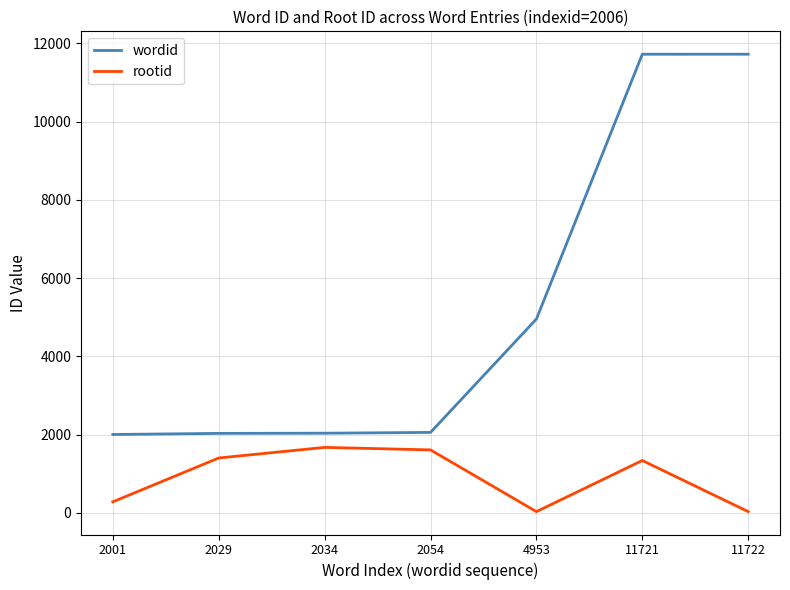

Does the chart have visible grid lines?

Yes